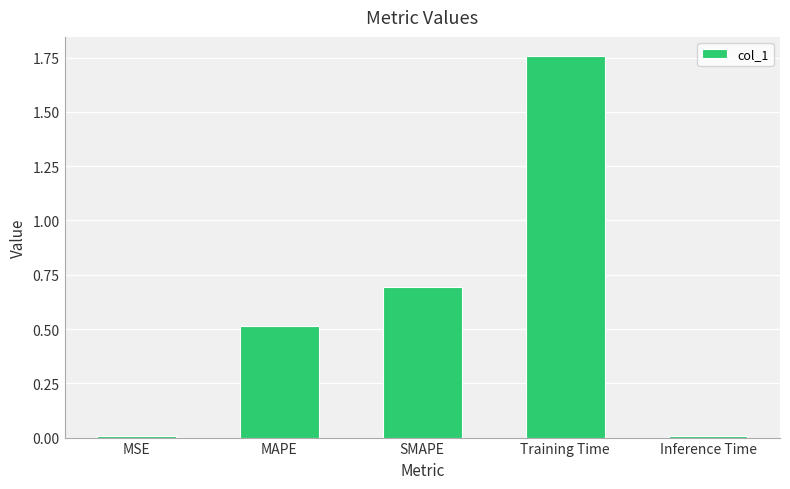

How many bars are there in total?

5